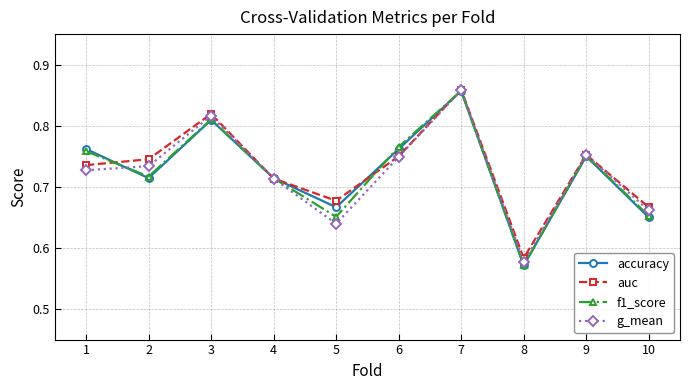

How many f1_score values are between 0 and 1?

10